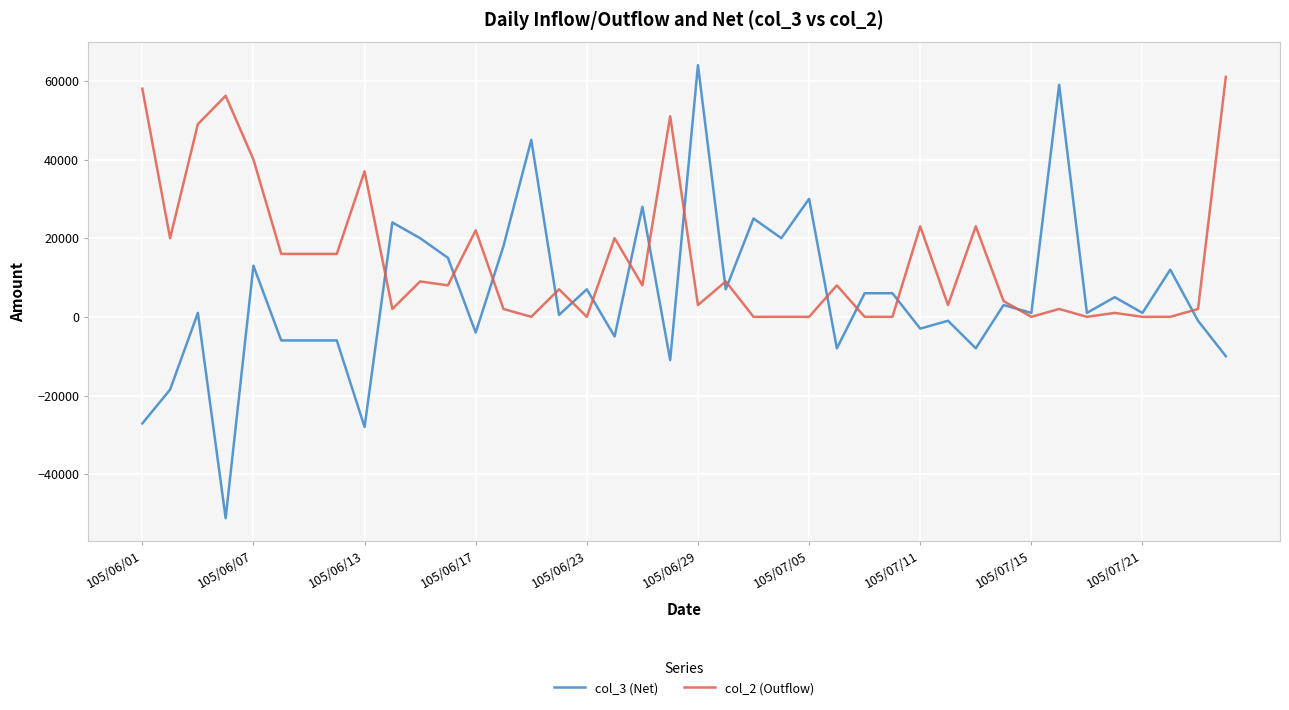

After their last crossing, which series has the higher values: col_2 (Outflow) or col_3 (Net)?

col_2 (Outflow)